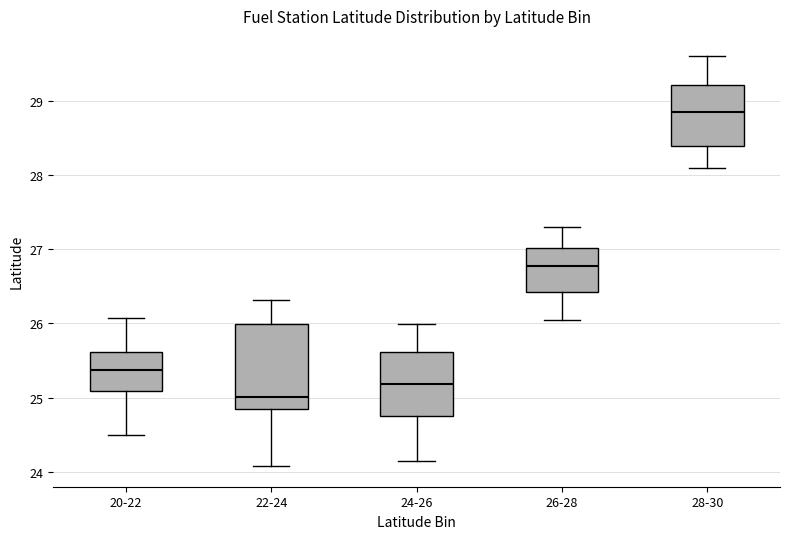

Which box has the highest median line?

28-30